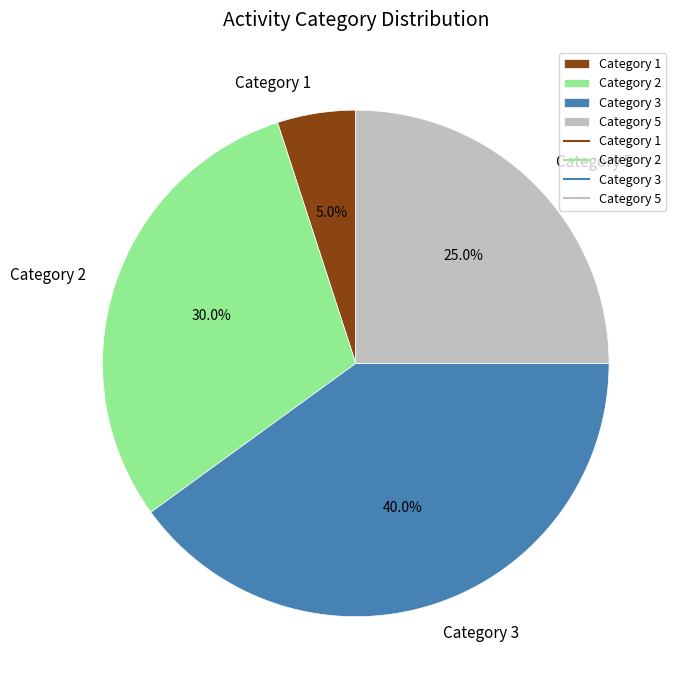

Does any single category account for the majority?

No